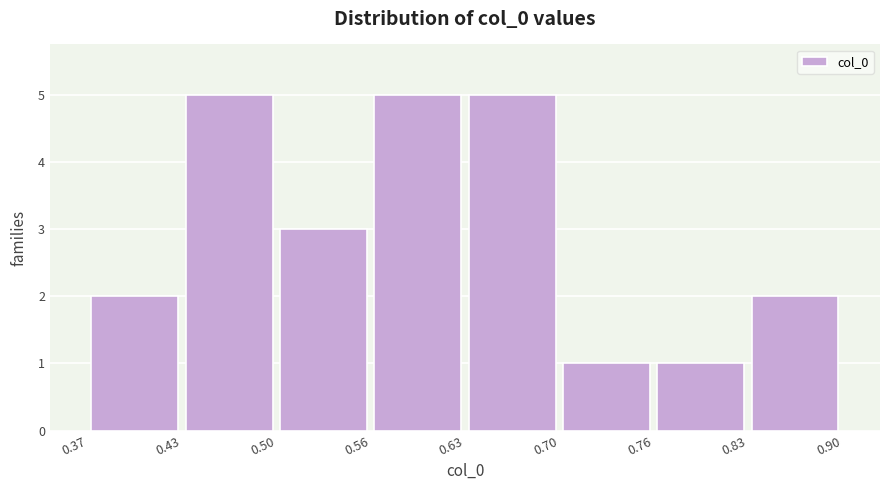

What is the height of the bar covering 0.70 to 0.76 on the x-axis? The values are not printed on the chart, so give them approximately, as read against the axis.

1